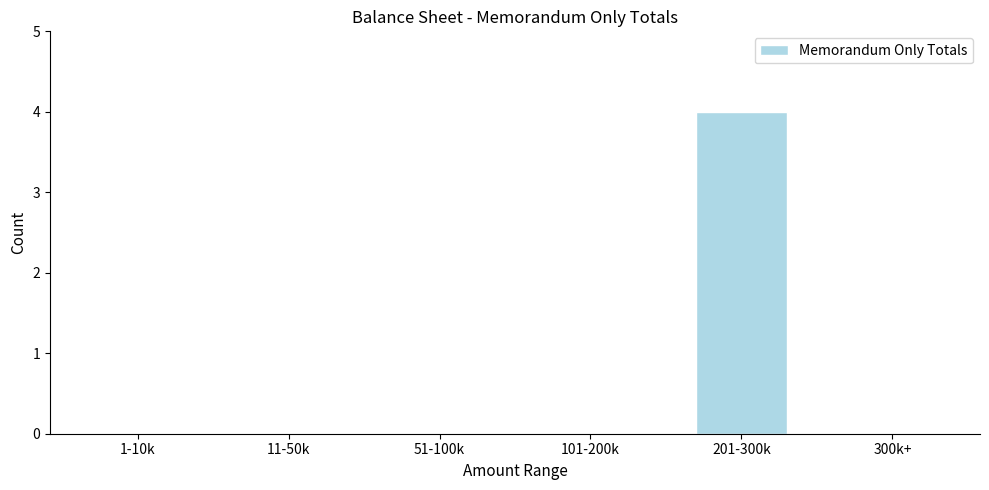

Reading left to right, what are all the values shown in this chart?

1-10k=0	11-50k=0	51-100k=0	101-200k=0	201-300k=4	300k+=0